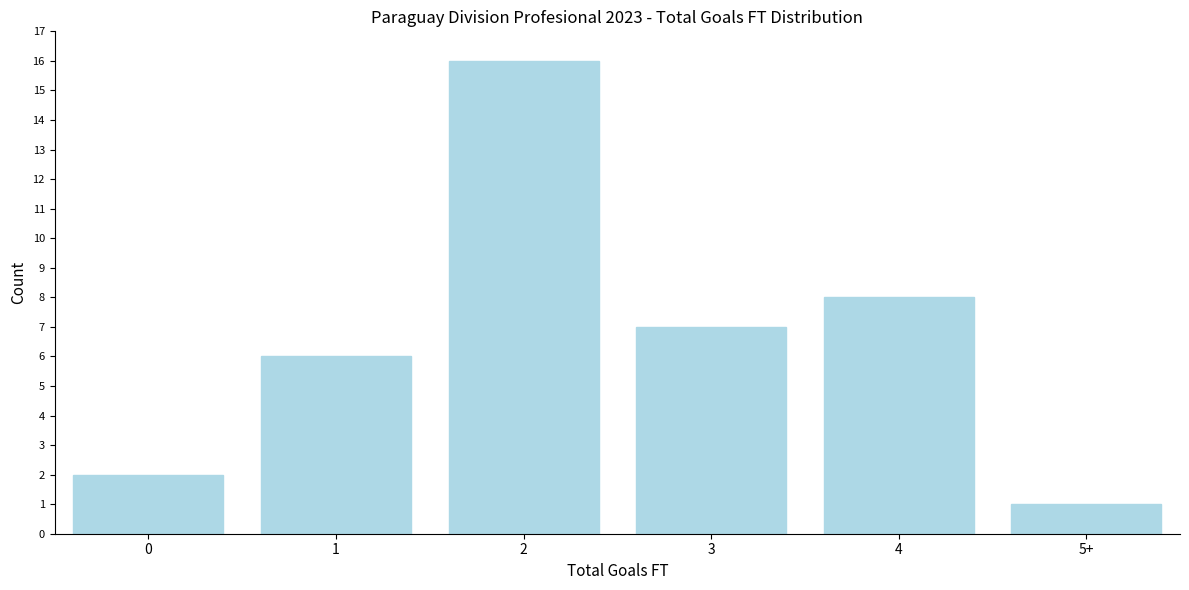

Reading left to right, extract all data points from this chart.

2	6	16	7	8	1